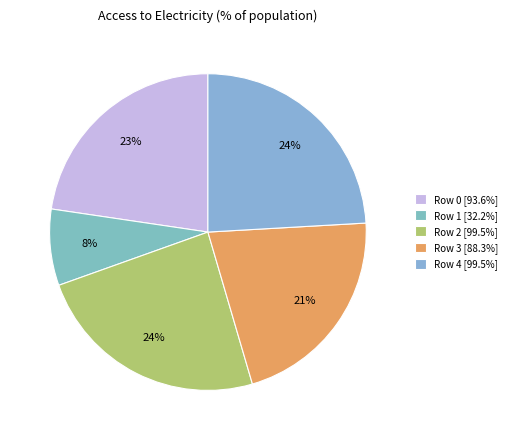

To the nearest percent, what is the difference between the Row 1 and Row 3 slice percentages?

14%